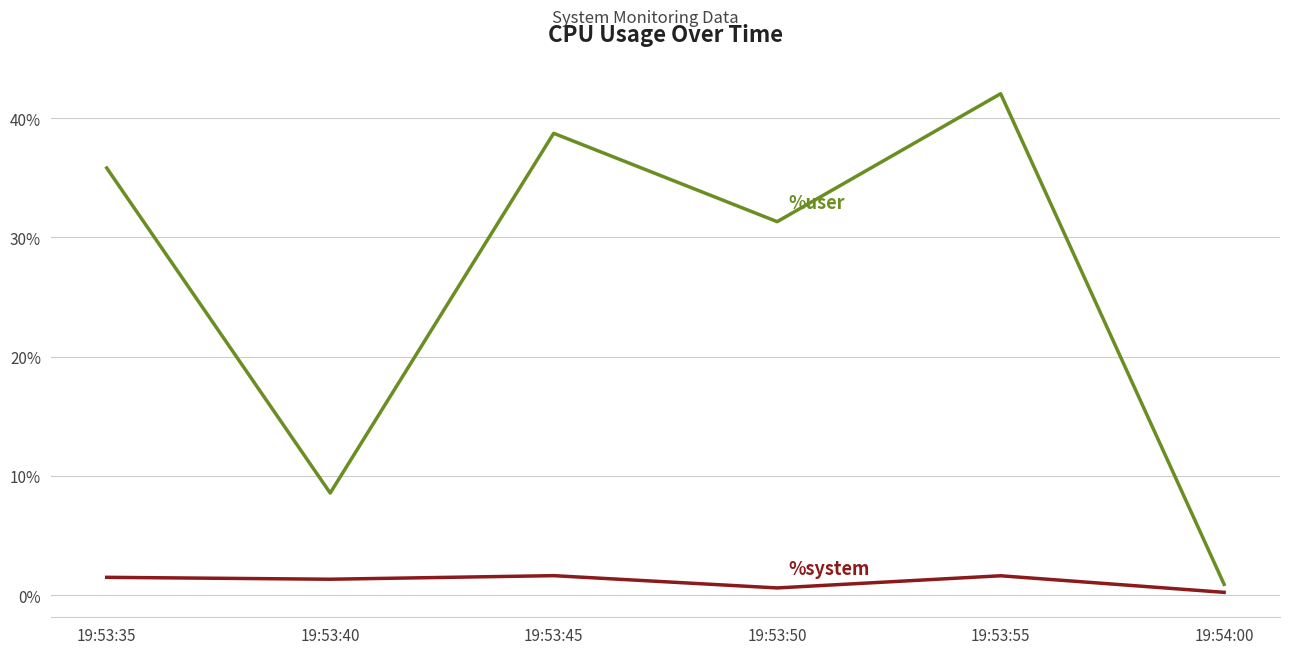

What is the difference between the highest and lowest values at 19:53:40?

7.2